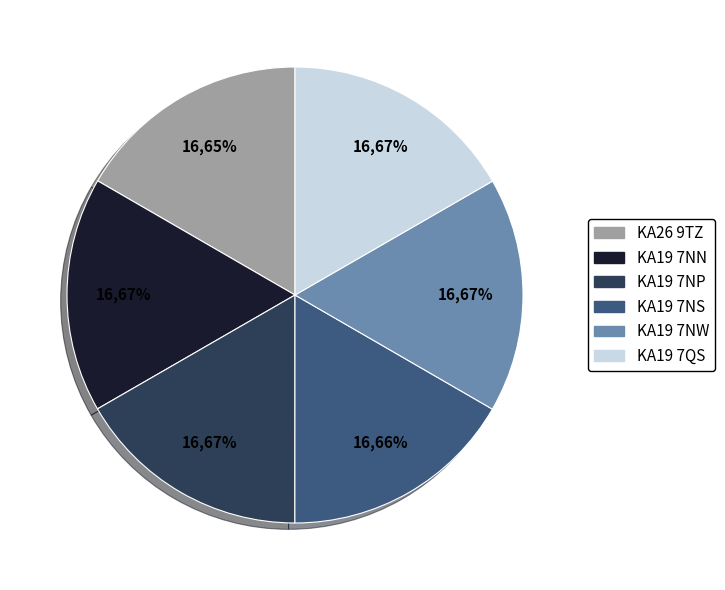

What is the largest slice in the pie chart?

KA19 7QS